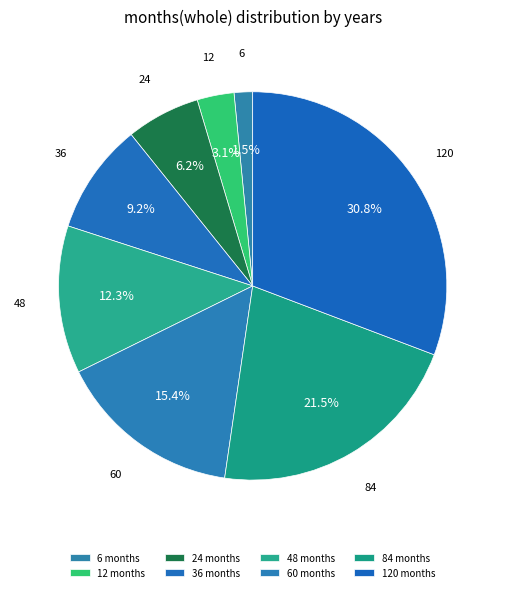

Rank the categories by value from highest to lowest.

120, 84, 60, 48, 36, 24, 12, 6